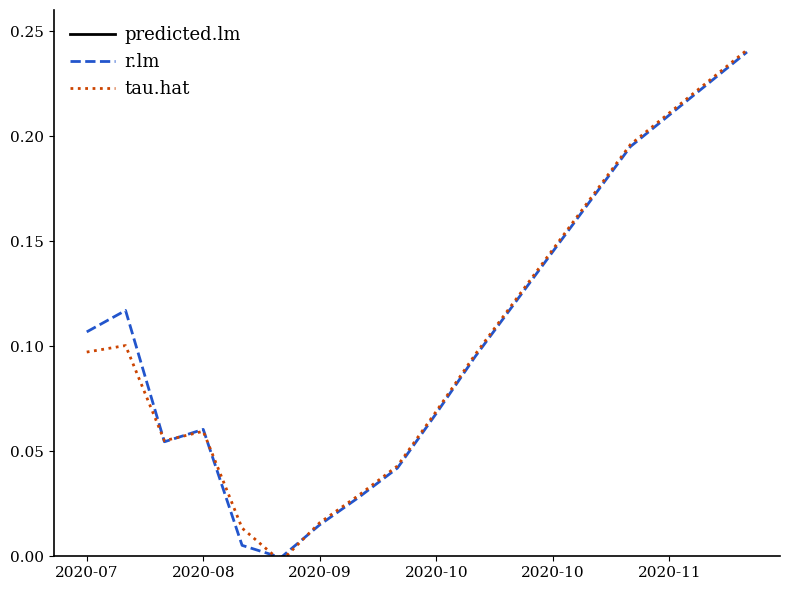

What is the total value across all series at 2020-07?

4.1